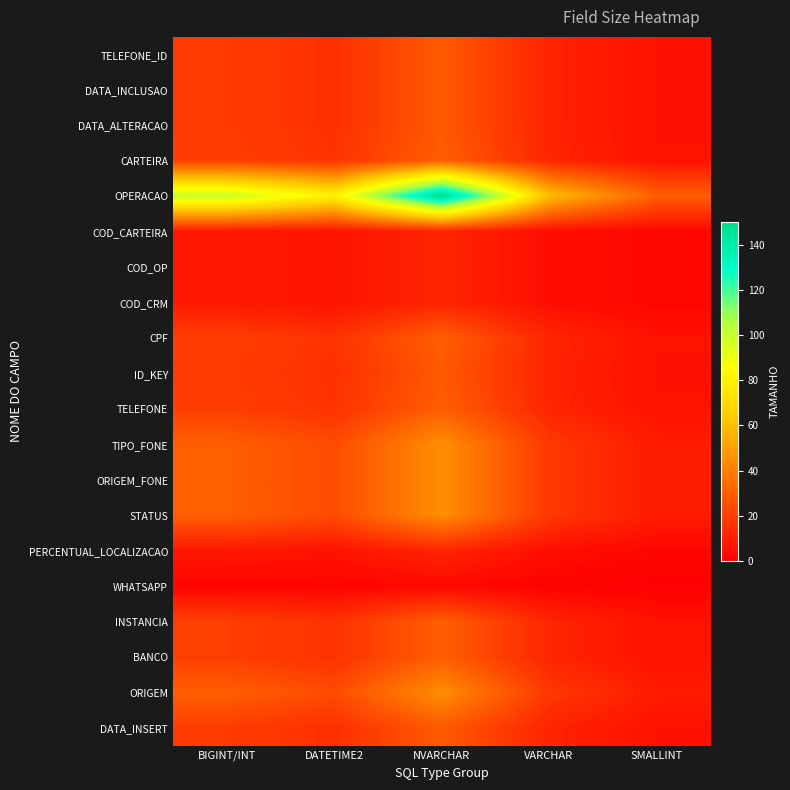

How many distinct data groups are displayed?

20